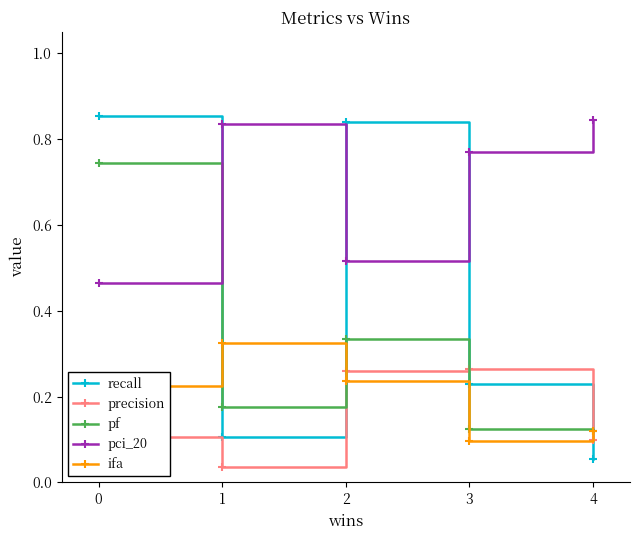

What is the total value across all series at 3?

1.5